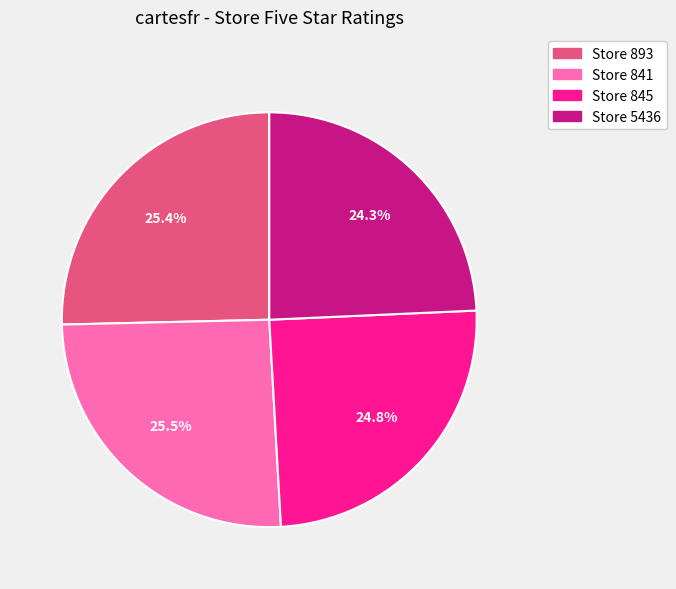

Does any single category account for the majority?

No